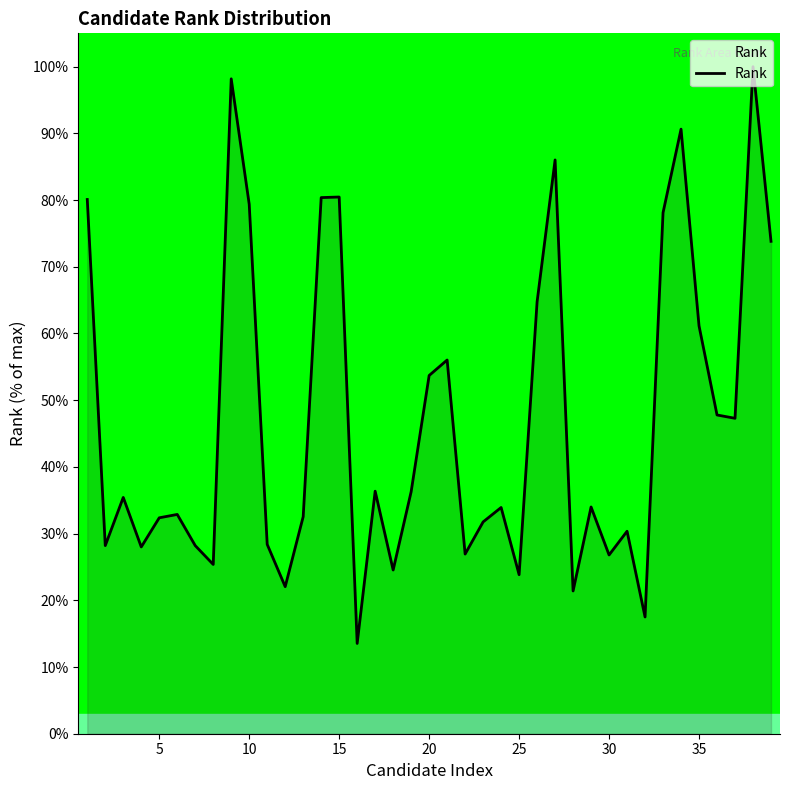

What is the greatest value displayed?

100.0